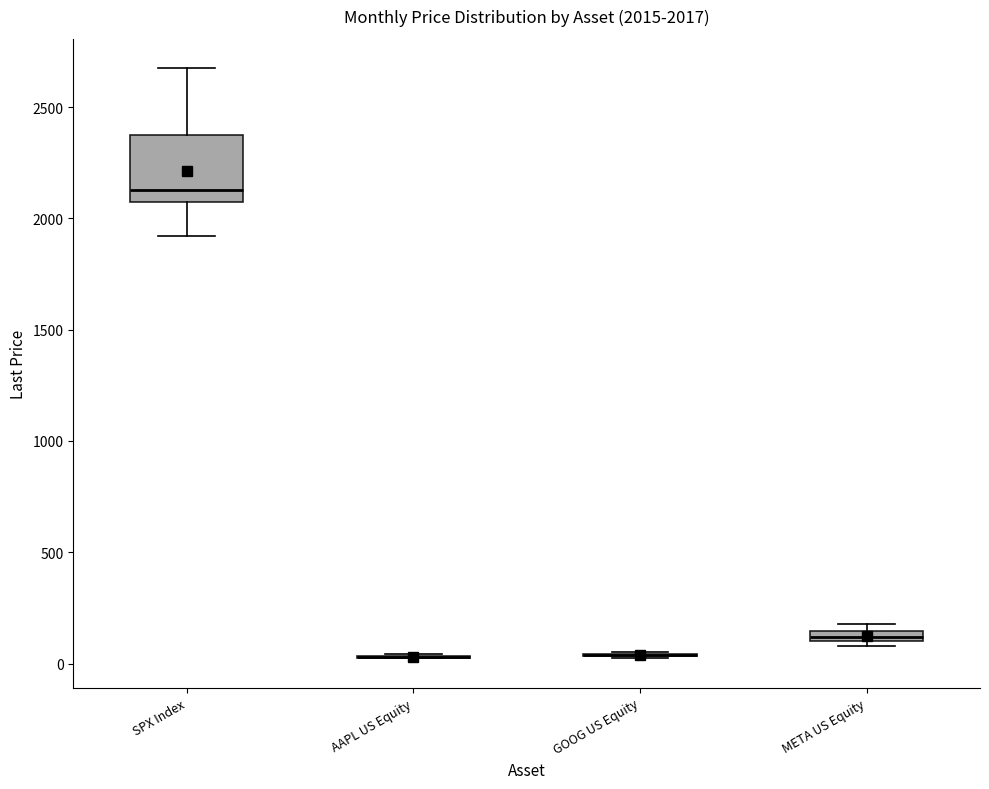

Comparing the boxes themselves (not the whiskers), which one is the tallest?

SPX Index